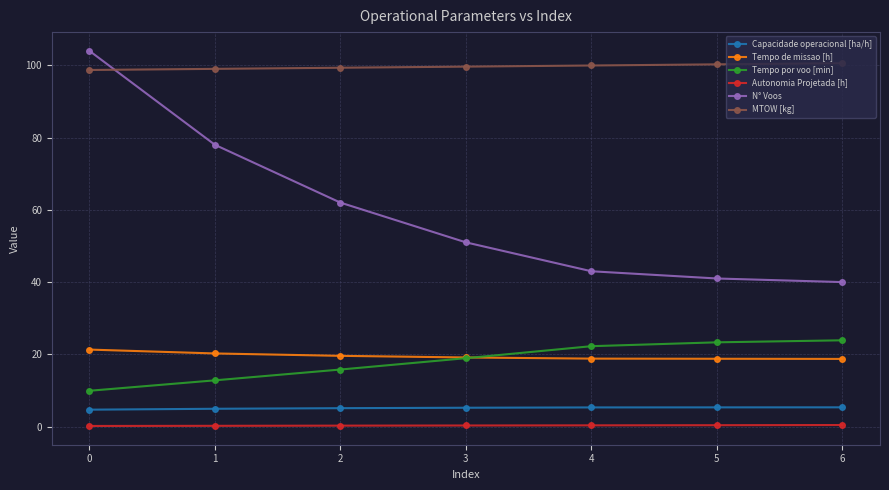

Is the value of Tempo de missao [h] at 0 greater than the value of MTOW [kg] at 4?

No